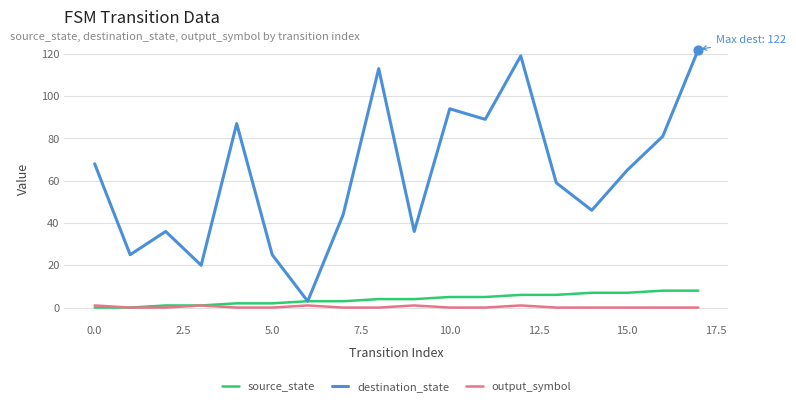

Which series has the largest total across all categories?

destination_state